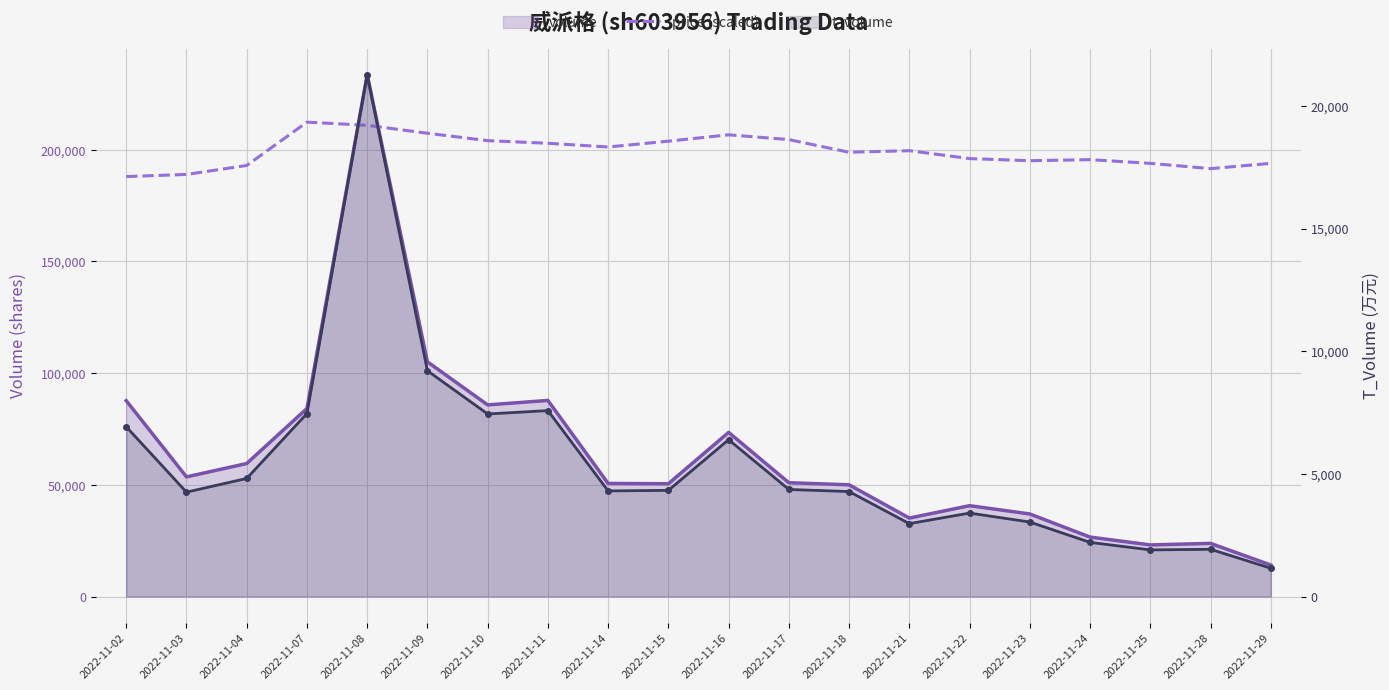

What is the average value?

199441.6